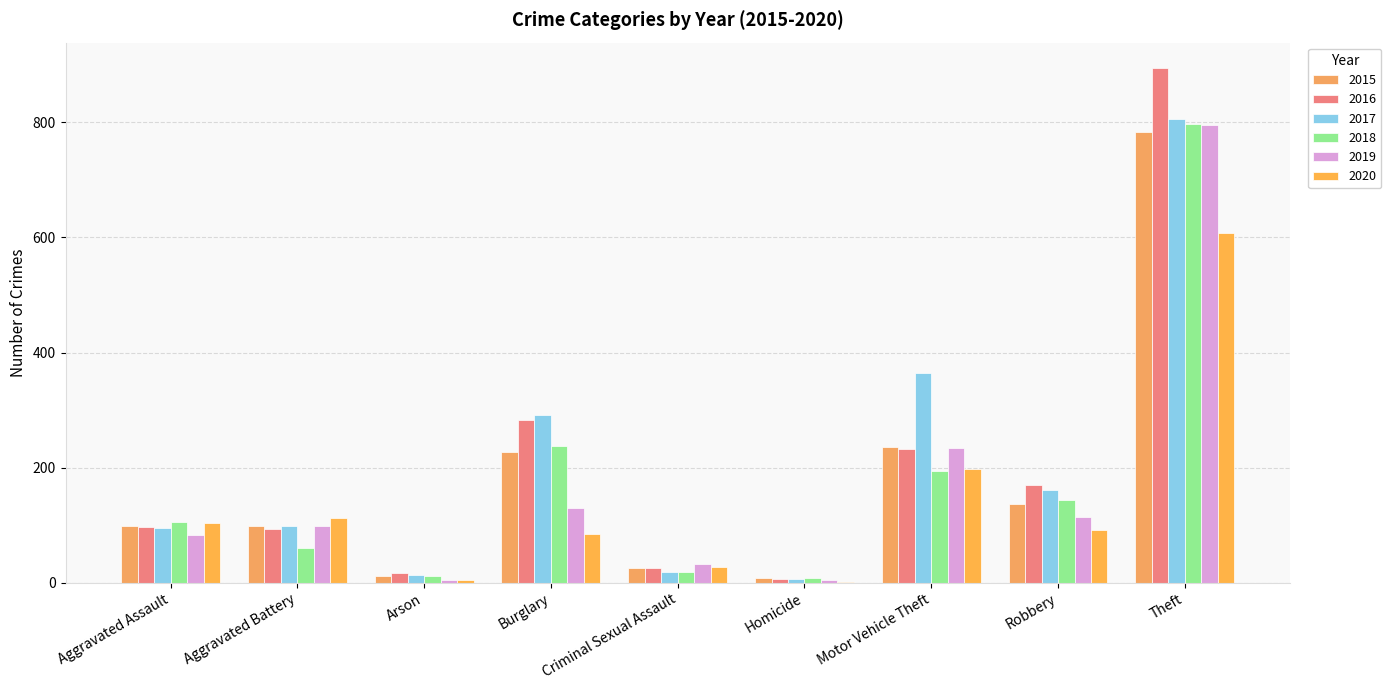

At which label does 2018 reach its peak?

Theft